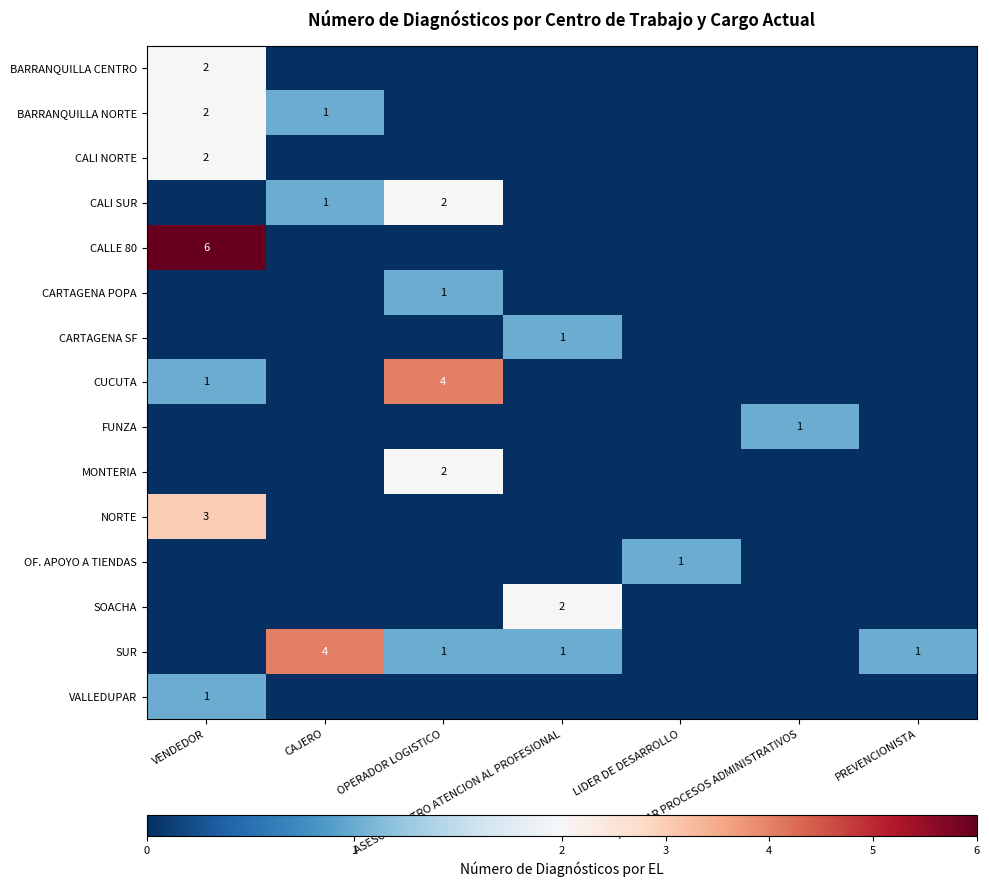

True or false: OF. APOYO A TIENDAS has a value of -1 at ASESOR CENTRO ATENCION AL PROFESIONAL.

False